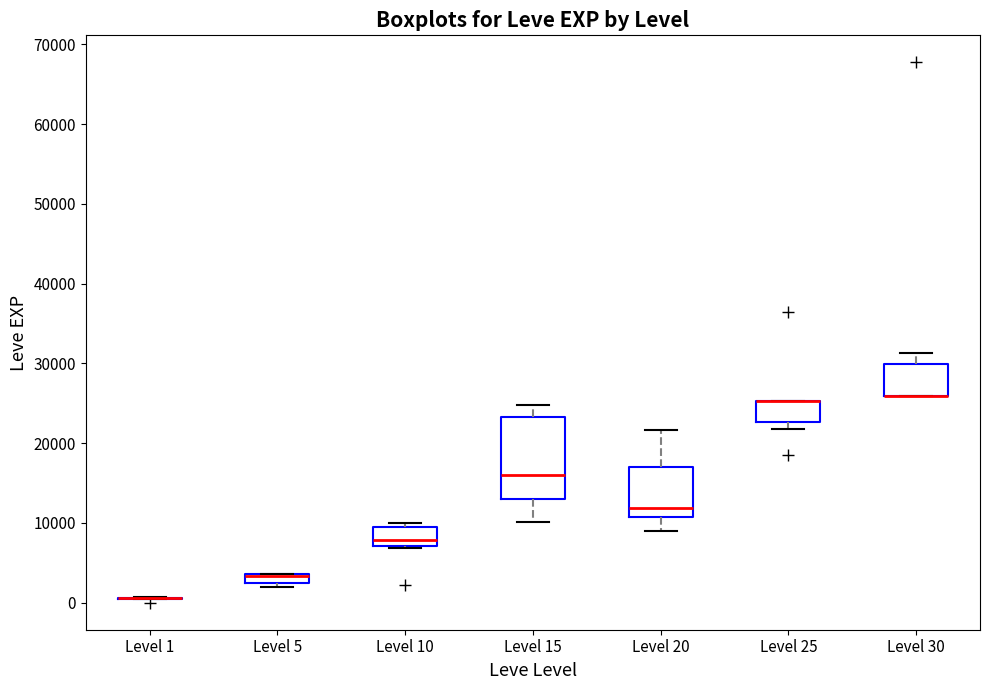

Comparing the boxes themselves (not the whiskers), which one is the tallest?

Level 15